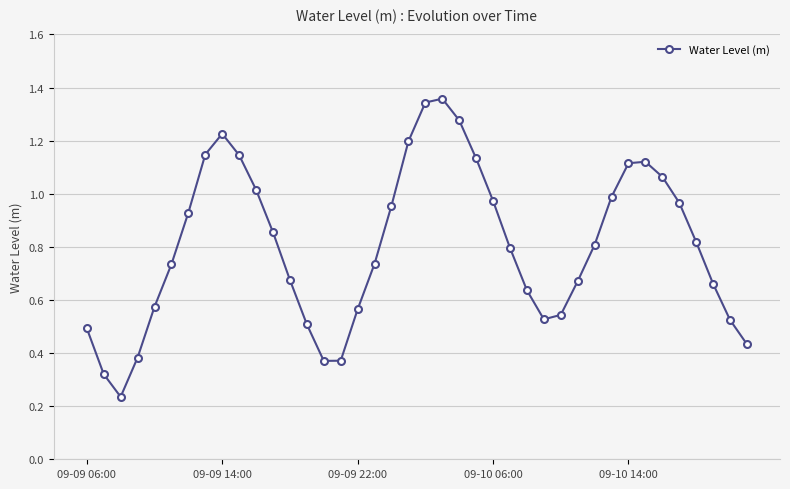

How many interior local peaks (higher than both neighbors) does the data have?

3